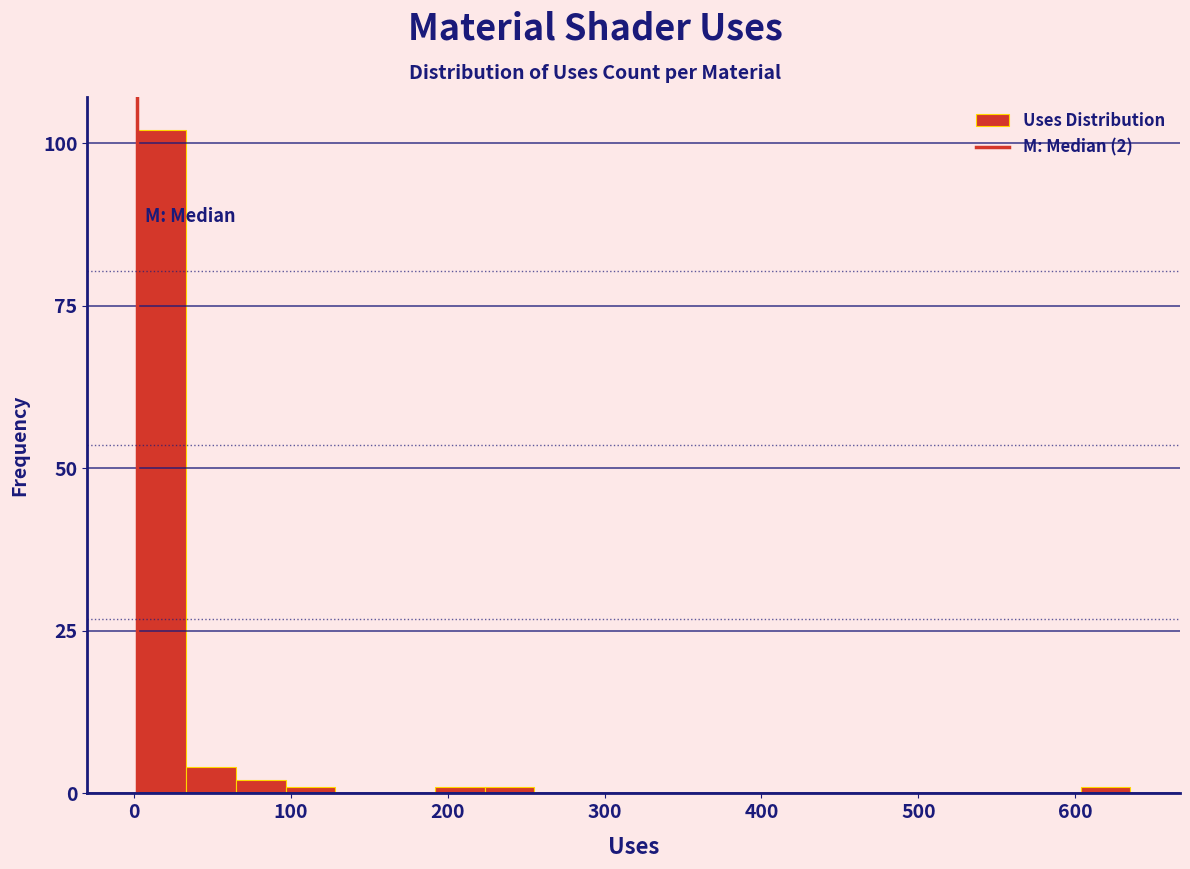

Read against the x-axis, roughly where is the centre of the tallest bar?

20